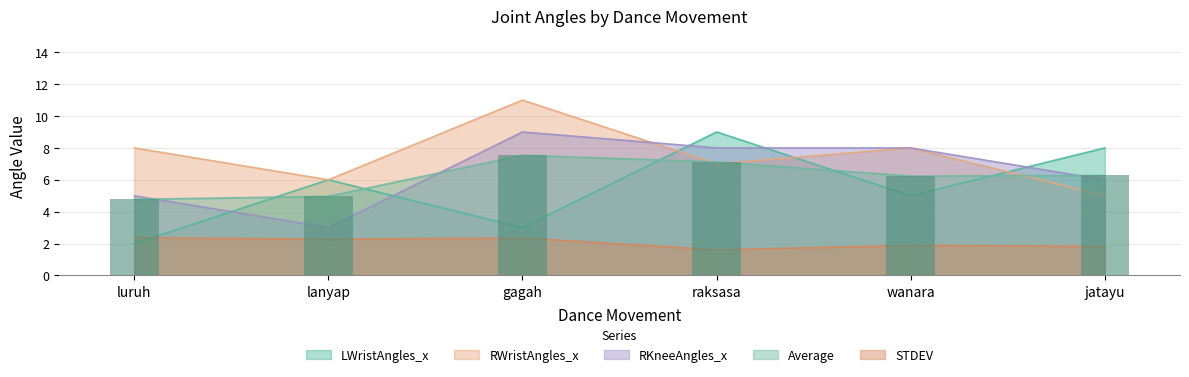

How many categories are shown in the chart?

6